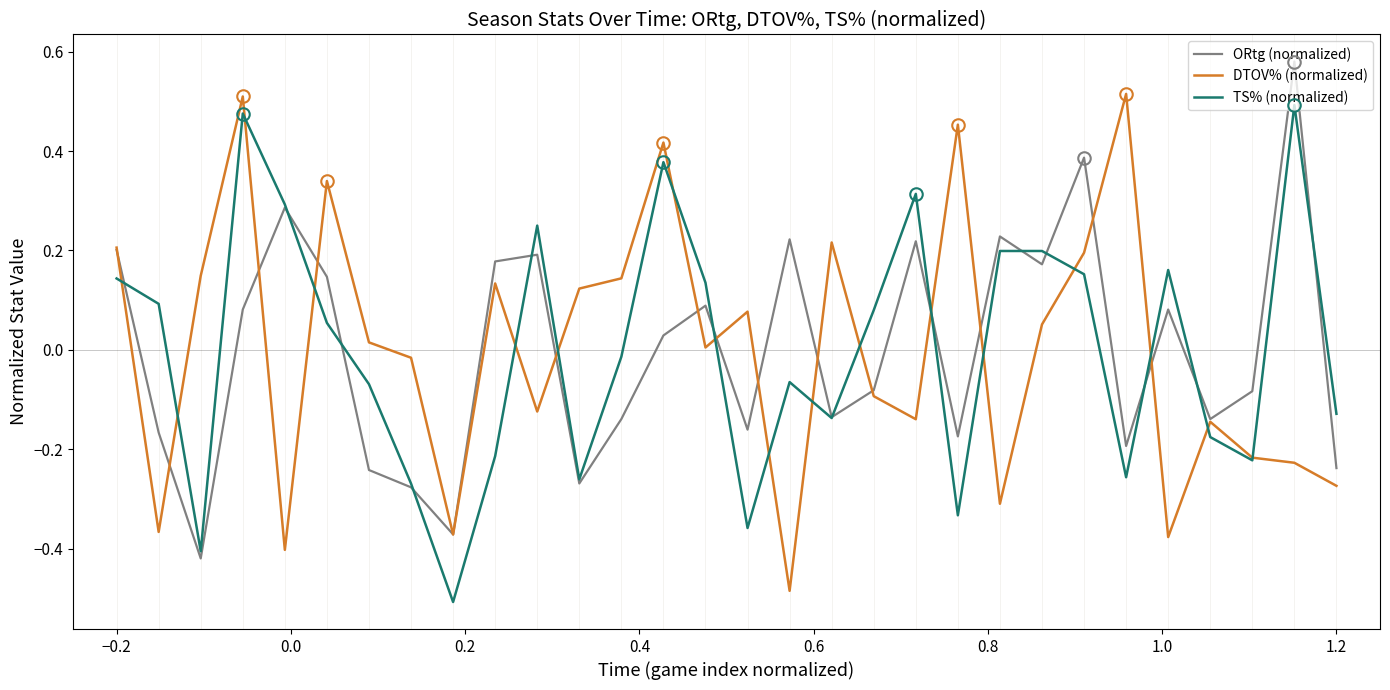

Which category has the lowest value in the DTOV% (normalized) series?

16